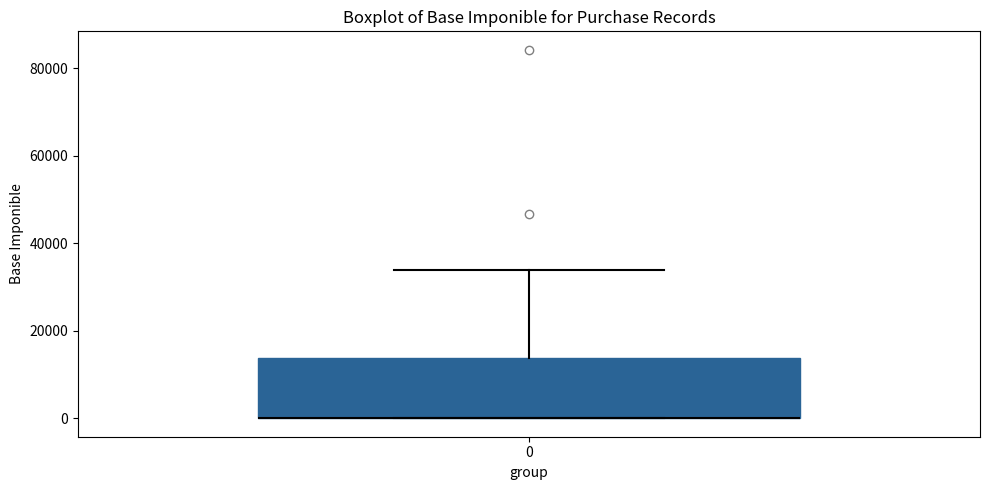

Read this box plot against the y-axis: the position of the median line, the range covered by the box, and the ends of both whiskers. The values are not printed on the chart, so give them approximately, as read against the axis.

median 0 (drawn on the box's lower edge), box 0 to 14000, whiskers 0 to 34000